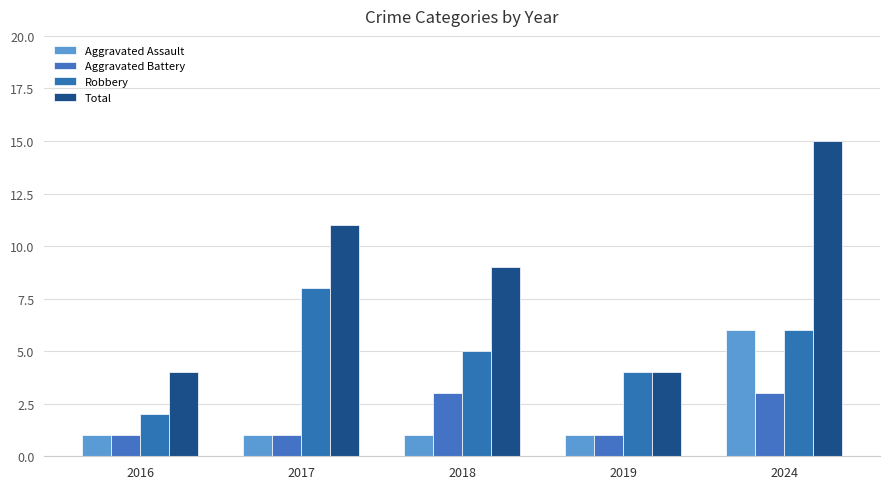

What is the sum of the Total values at 2019 and 2024?

19